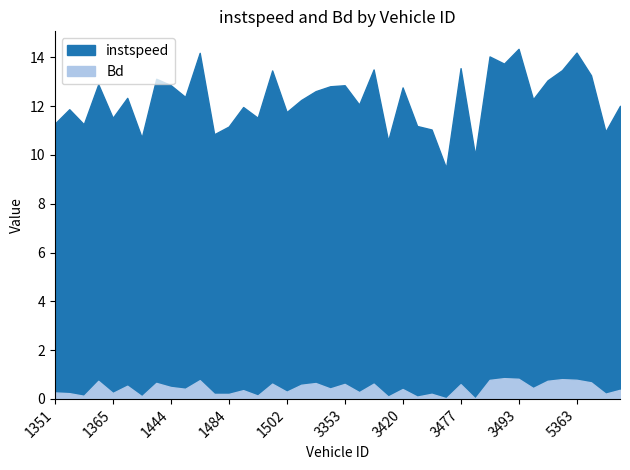

Which series has the widest spread of values?

instspeed